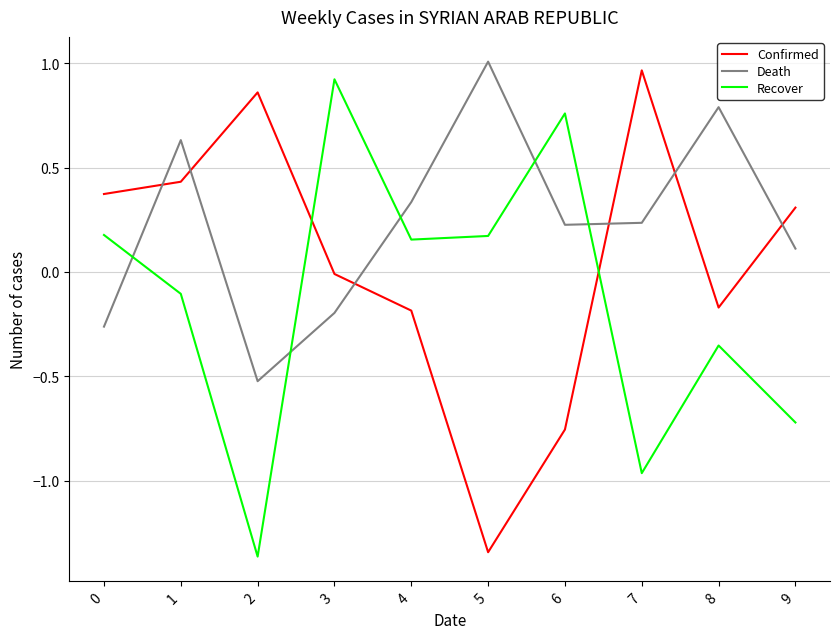

At which category does Death reach its first local peak?

1